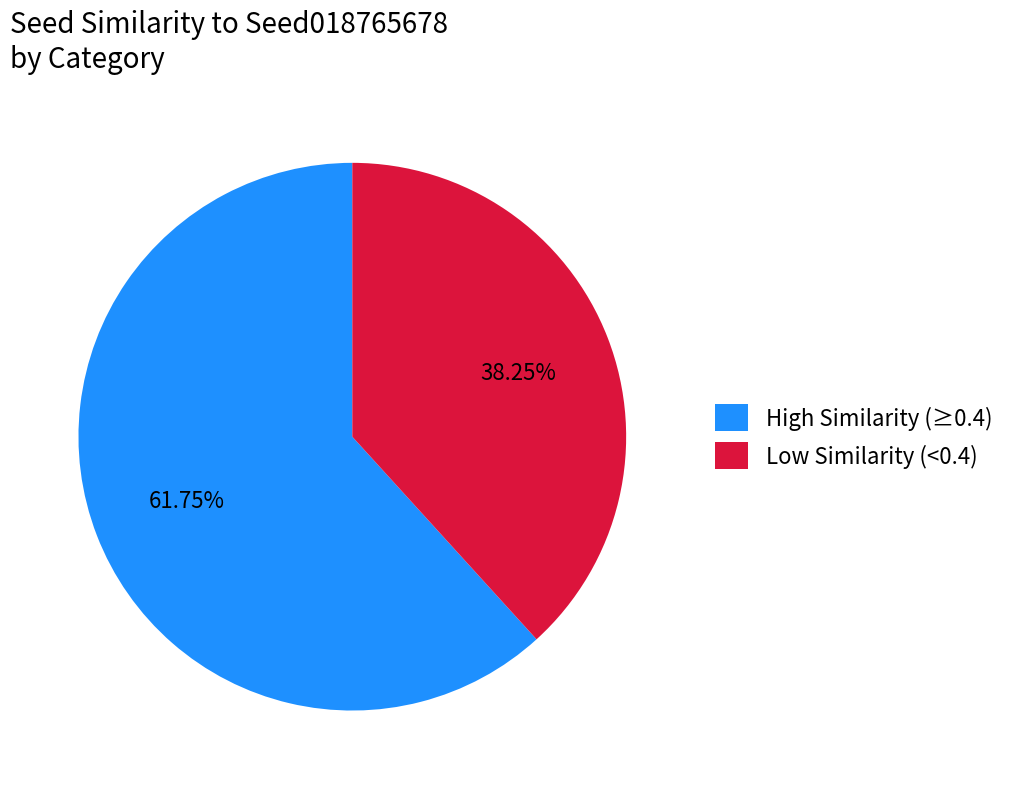

Rank the categories by value from highest to lowest.

High Similarity (≥0.4), Low Similarity (<0.4)